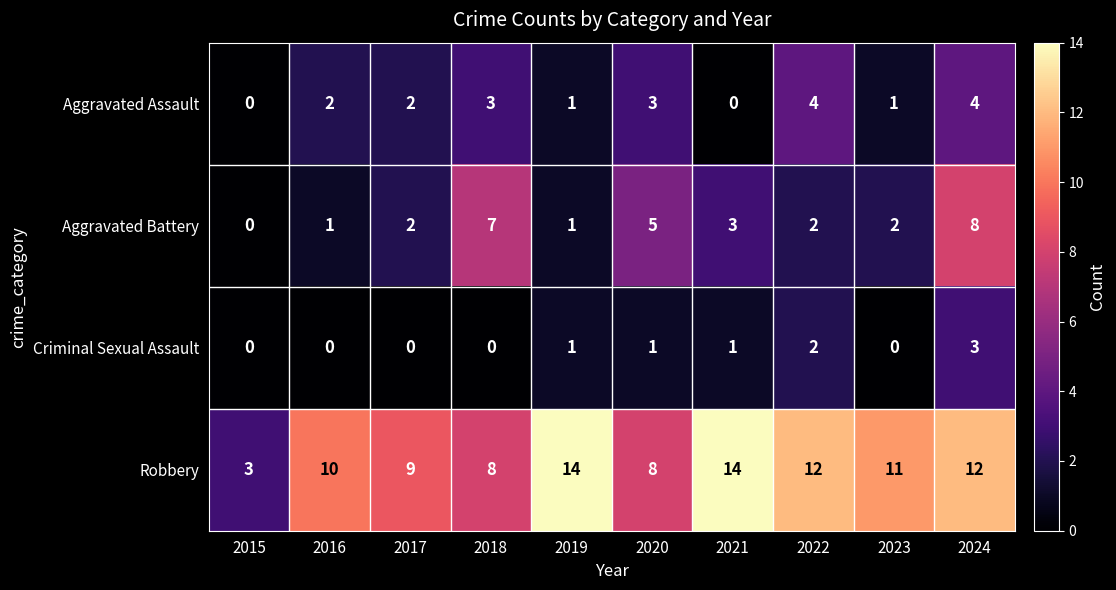

What is the spread (max minus min) of values at 2021?

14